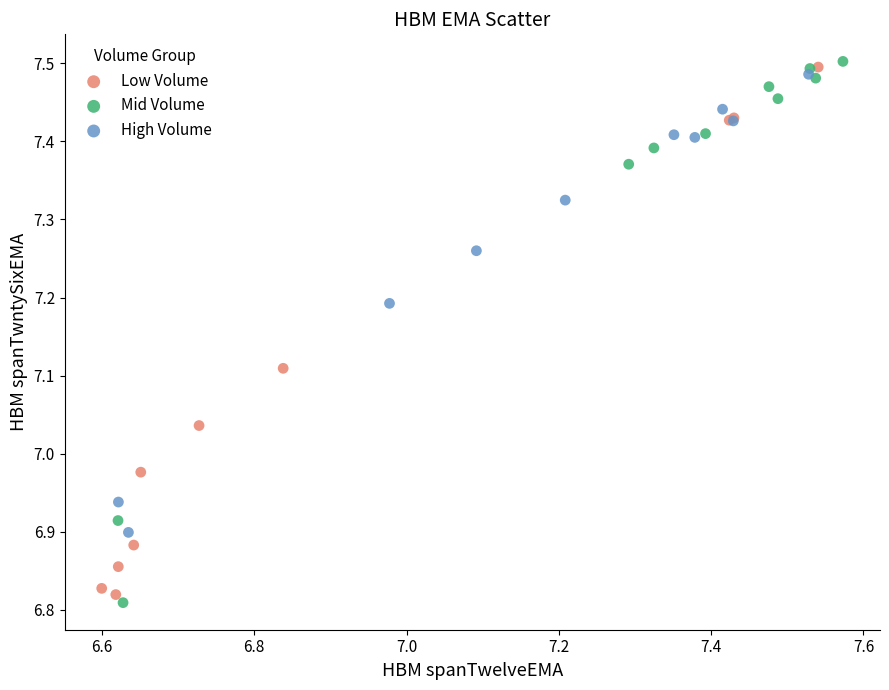

Which series has the largest Y range (max minus min)?

Mid Volume